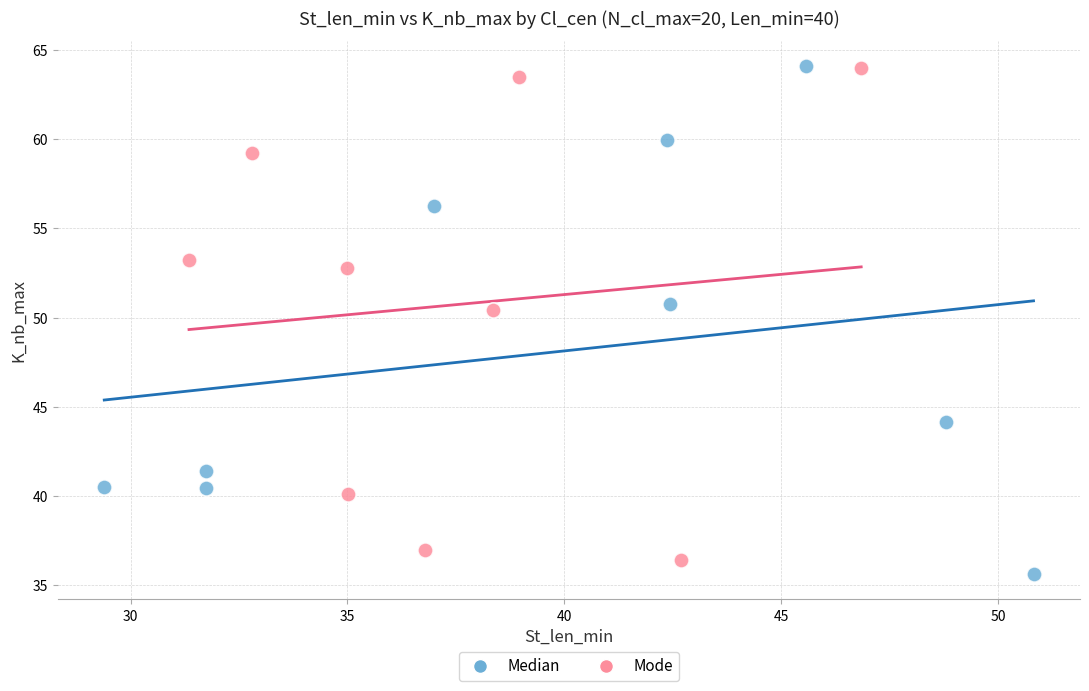

What are all the series names shown in the legend?

Median, Mode